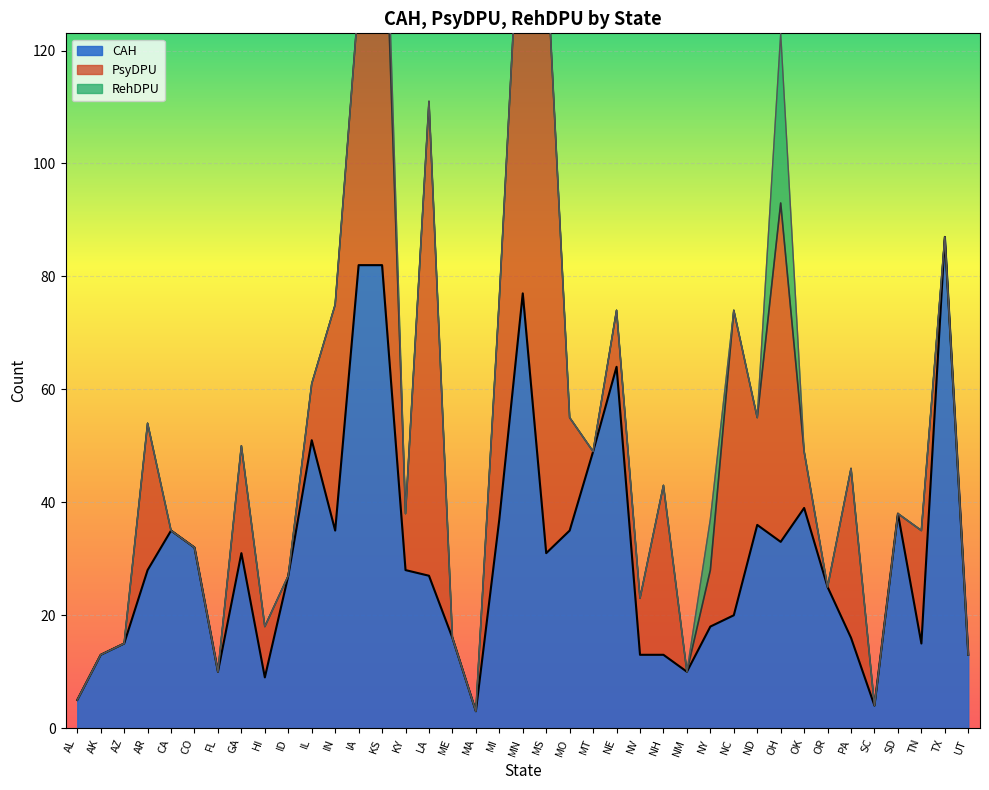

The value of PsyDPU at SC is -58. True or false?

False